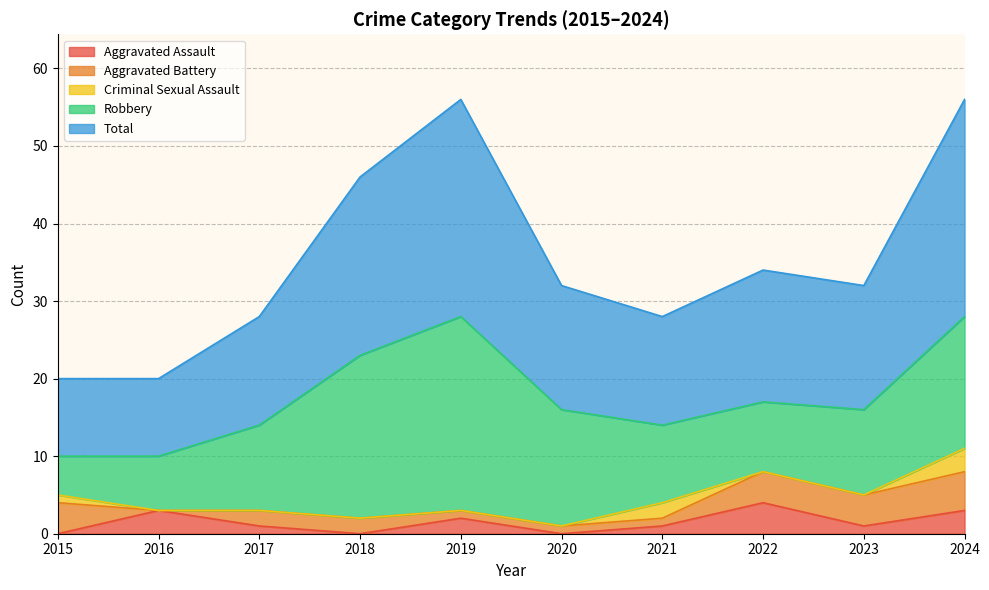

Which series has the largest range (max minus min)?

Robbery